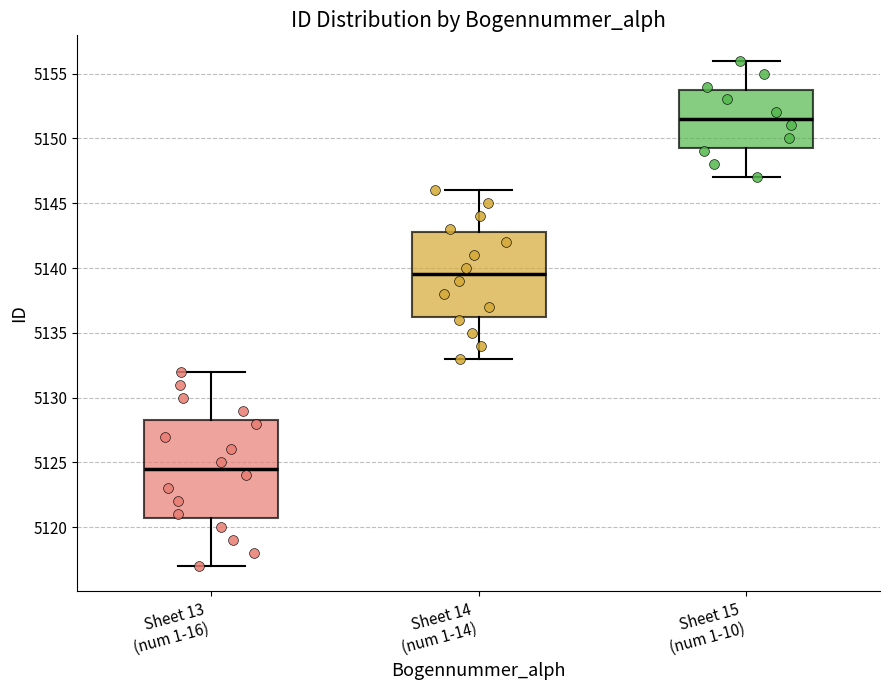

Which box is the tallest, from its lower edge to its upper edge?

Sheet 13 (num 1-16)